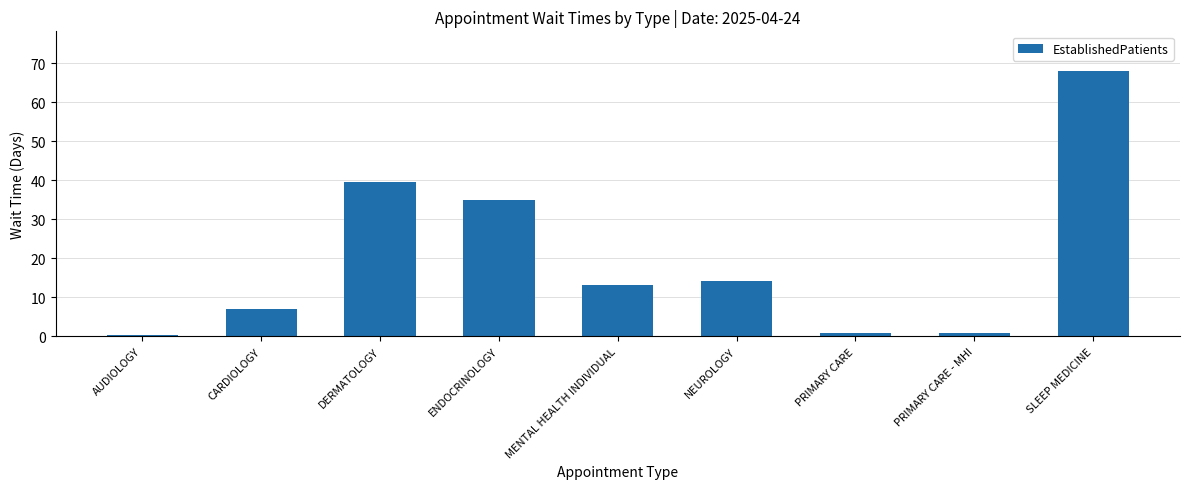

Is it true that the value at SLEEP MEDICINE is 68.0?

True